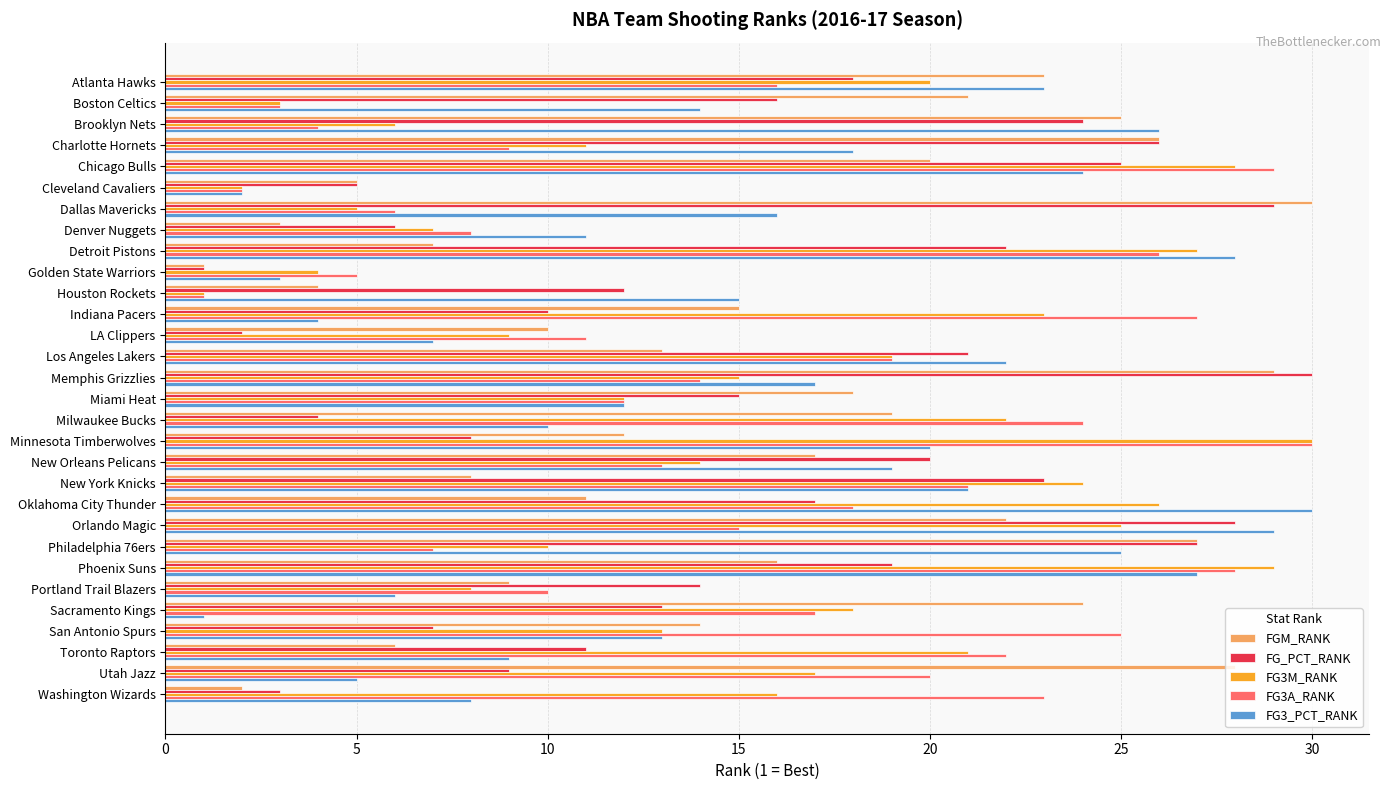

List the labels in order of FG_PCT_RANK value, smallest first.

Golden State Warriors, LA Clippers, Washington Wizards, Milwaukee Bucks, Cleveland Cavaliers, Denver Nuggets, San Antonio Spurs, Minnesota Timberwolves, Utah Jazz, Indiana Pacers, Toronto Raptors, Houston Rockets, Sacramento Kings, Portland Trail Blazers, Miami Heat, Boston Celtics, Oklahoma City Thunder, Atlanta Hawks, Phoenix Suns, New Orleans Pelicans, Los Angeles Lakers, Detroit Pistons, New York Knicks, Brooklyn Nets, Chicago Bulls, Charlotte Hornets, Philadelphia 76ers, Orlando Magic, Dallas Mavericks, Memphis Grizzlies